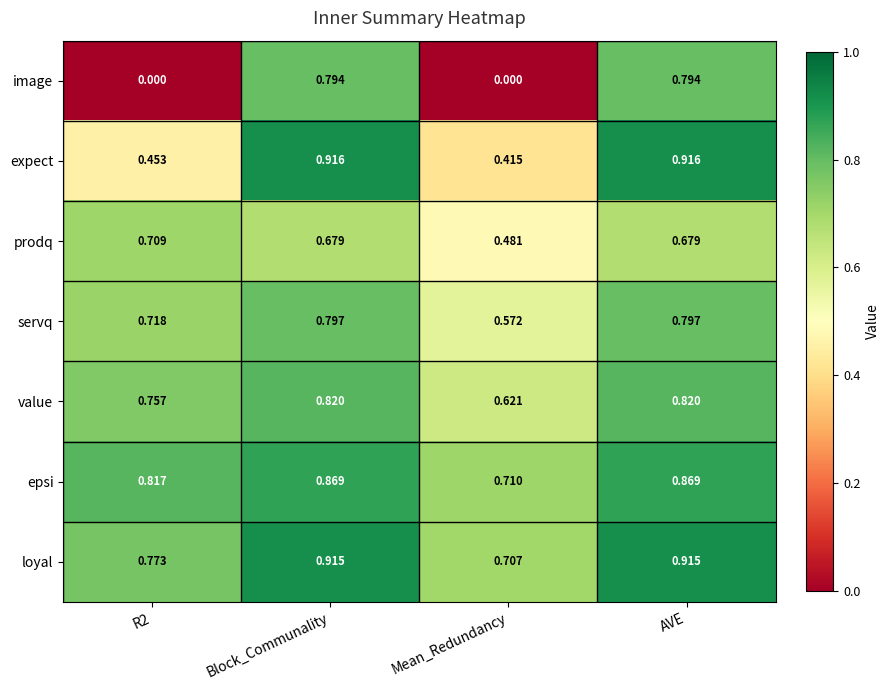

At how many categories does at least one series exceed 0?

4